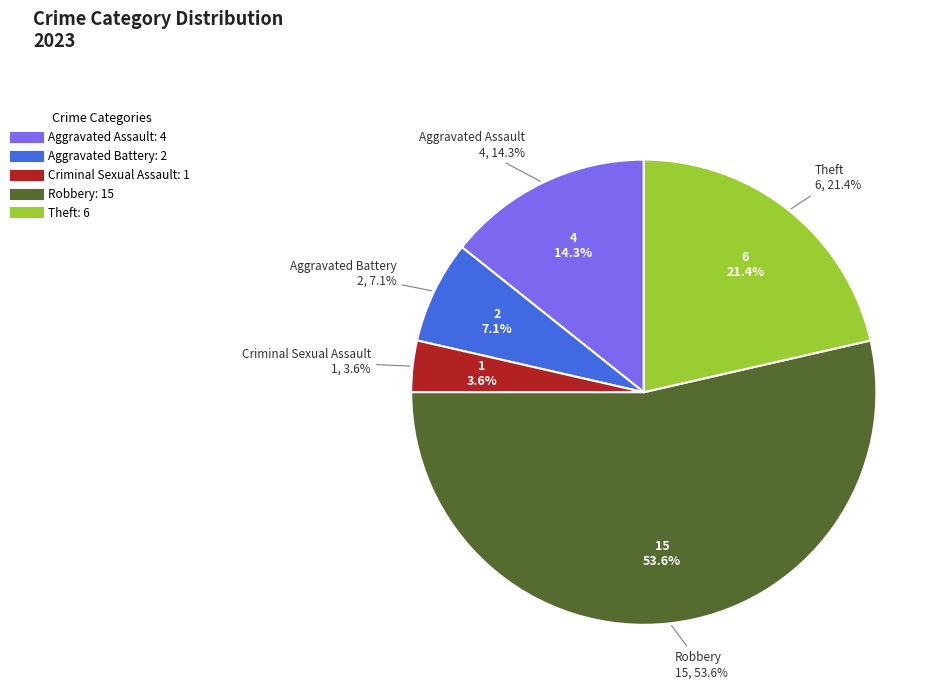

To the nearest percent, what percentage of the pie is Criminal Sexual Assault?

4%